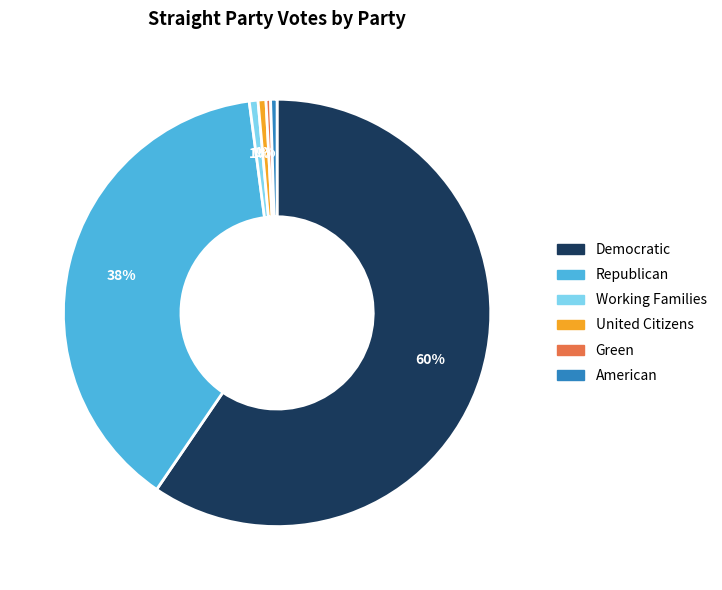

Do United Citizens and American together represent more than half of the pie?

No